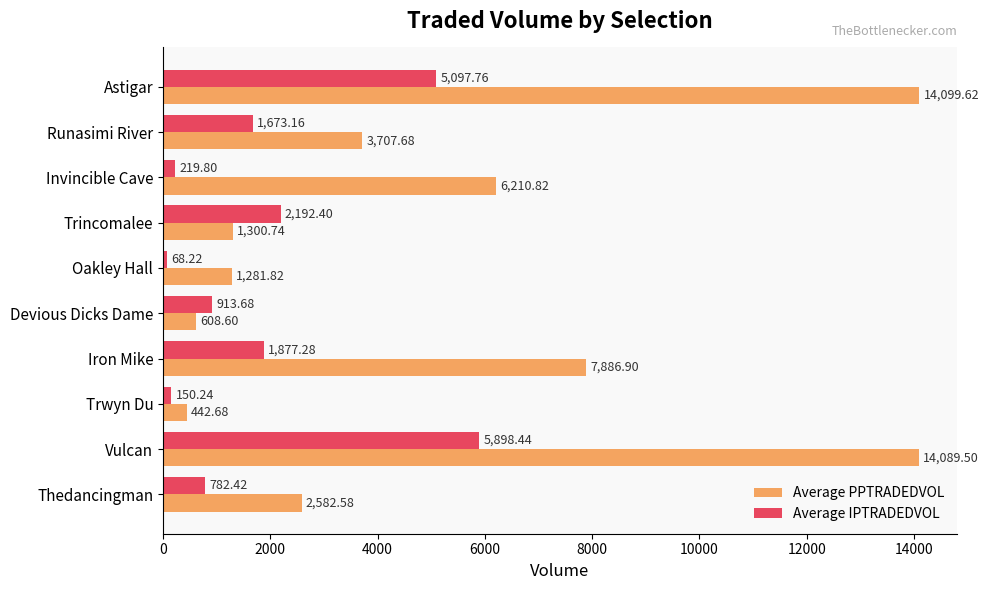

List the series in order of their overall mean, lowest first.

Average IPTRADEDVOL, Average PPTRADEDVOL